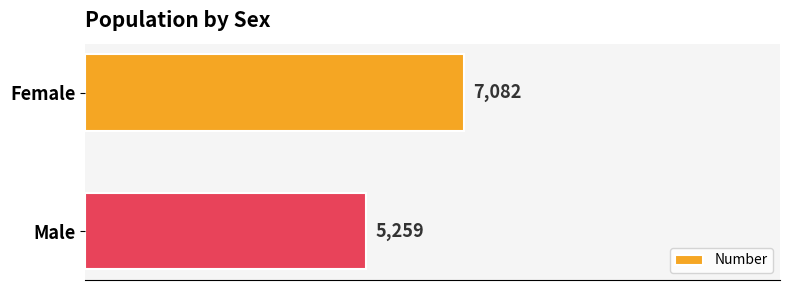

What is the difference between the maximum and minimum values?

1823